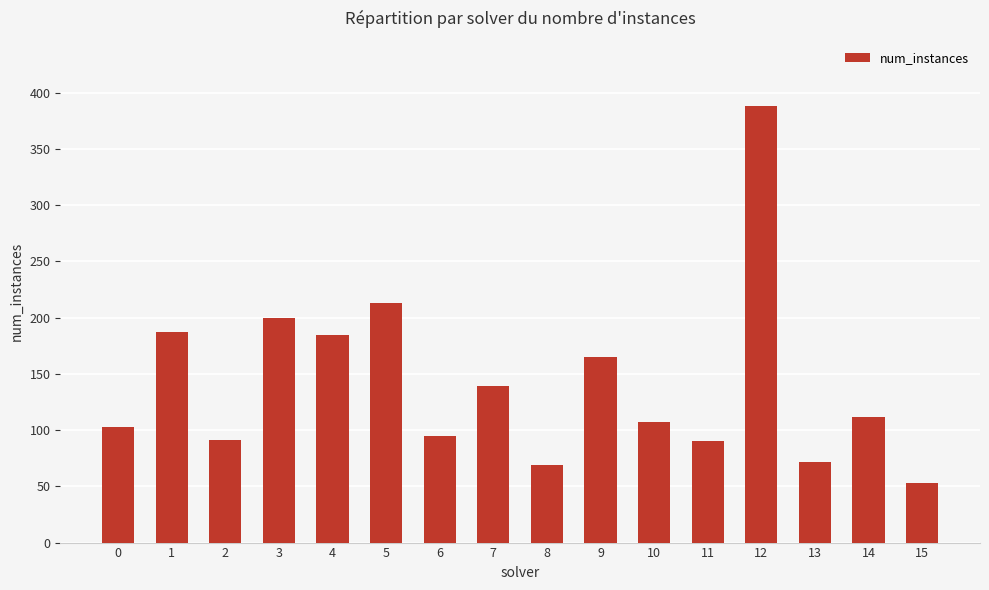

What is the value of the 9th bar from the left?

69